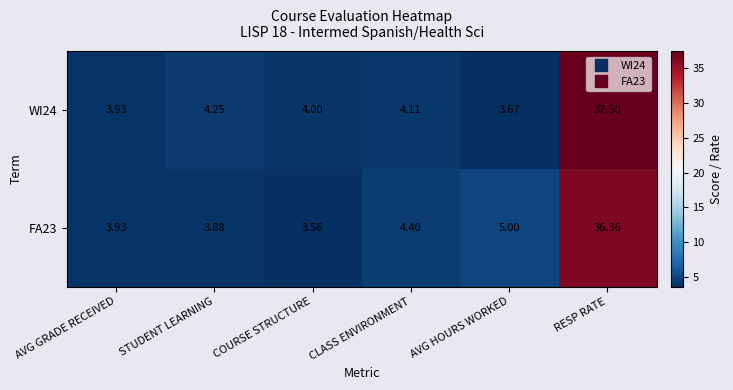

At which category does the chart reach its minimum across all series?

COURSE STRUCTURE